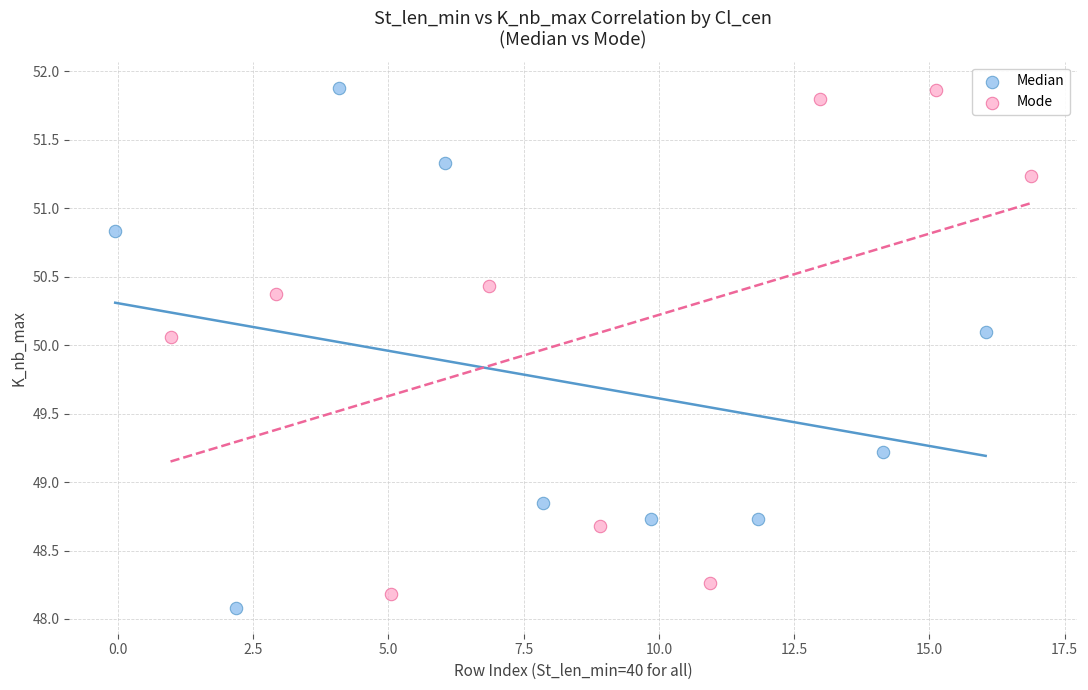

What are all the series names shown in the legend?

Median, Mode